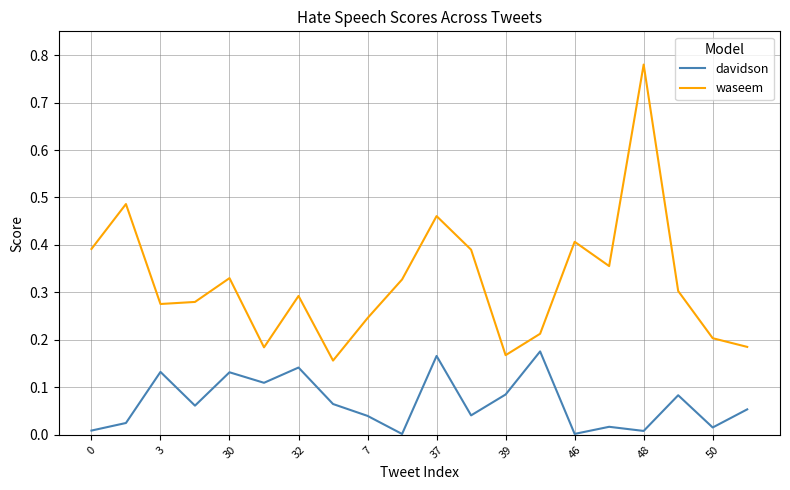

Which series has the largest range (max minus min)?

waseem